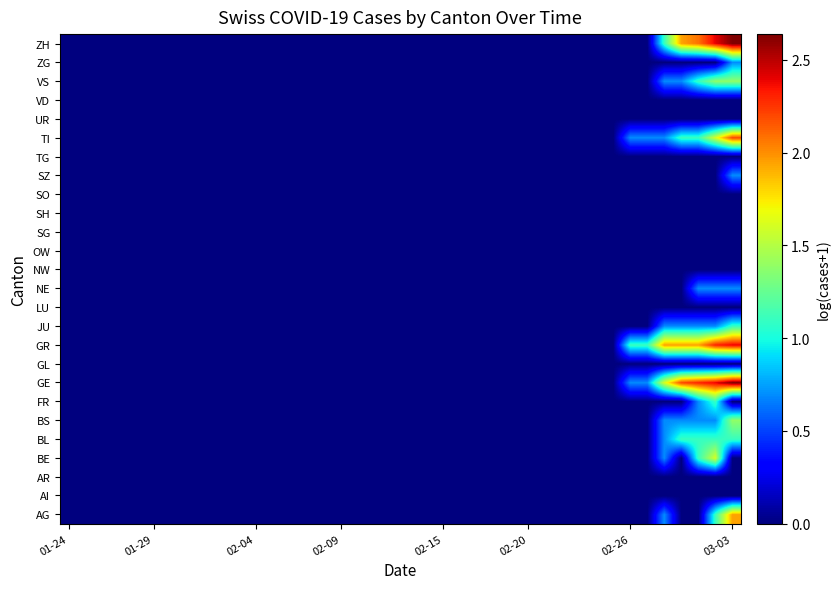

What is the greatest value displayed?

2.6